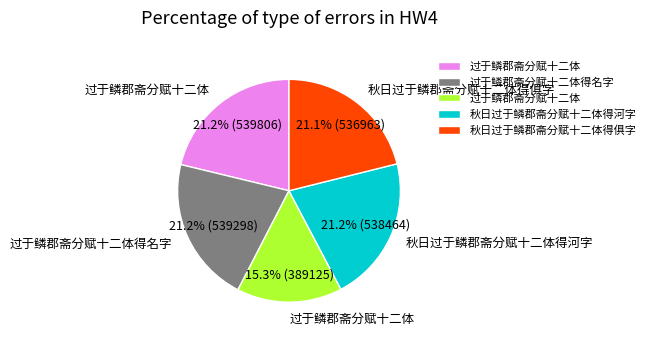

Is there any slice that represents more than half of the pie?

No